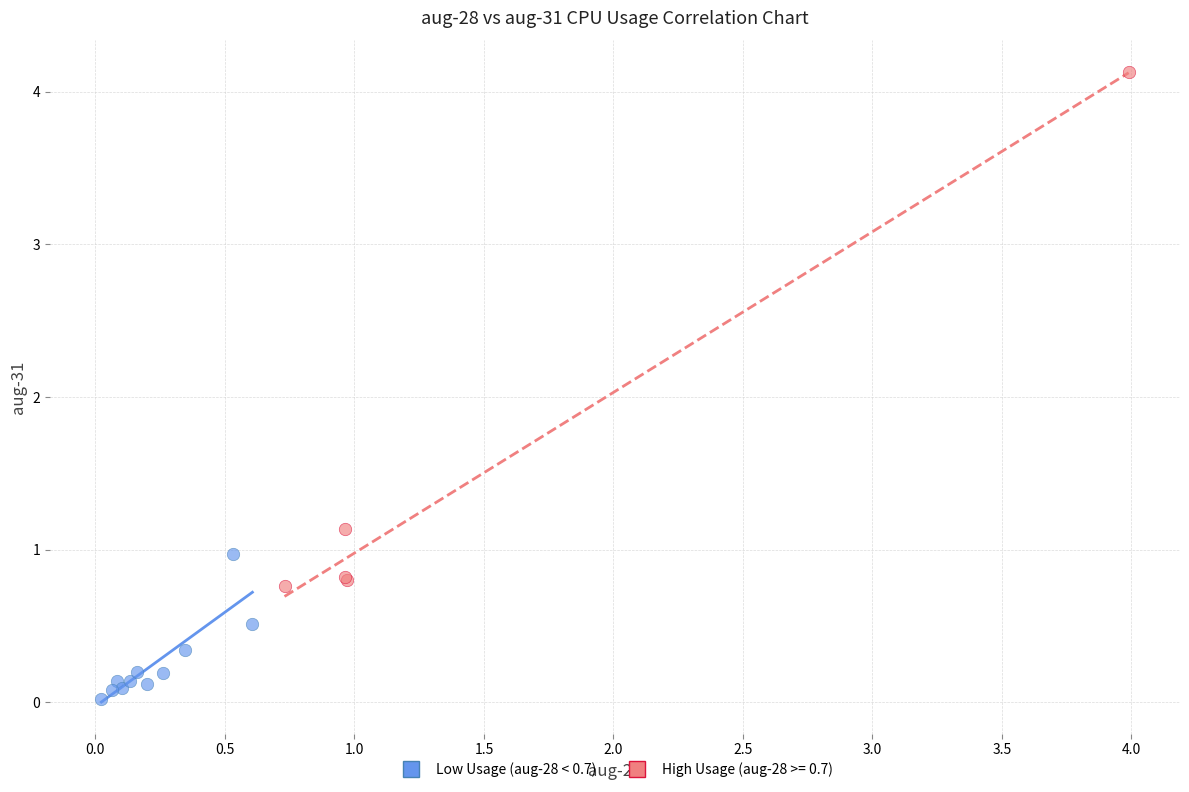

Which series reaches the minimum Y coordinate?

Low Usage (aug-28 < 0.7)